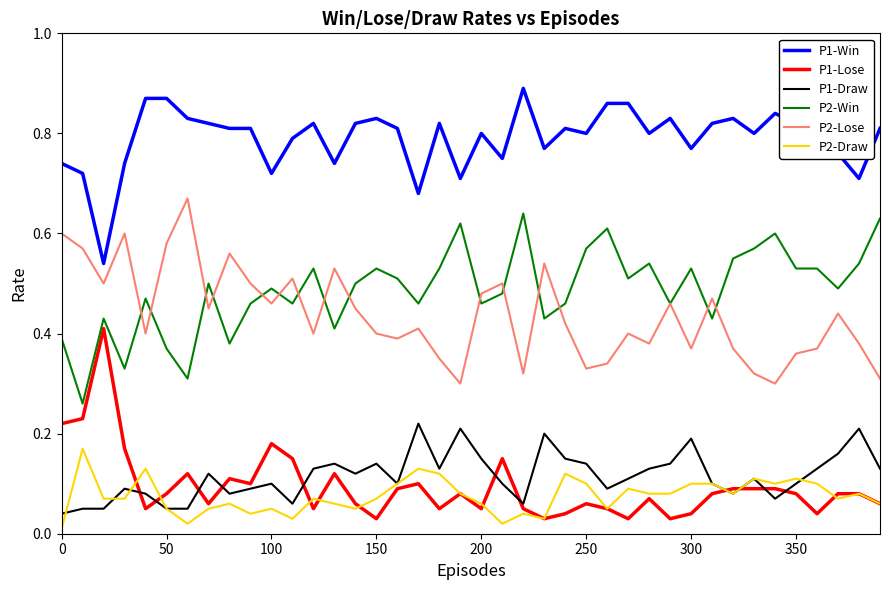

True or false: P2-Lose and P1-Lose cross at least once.

False